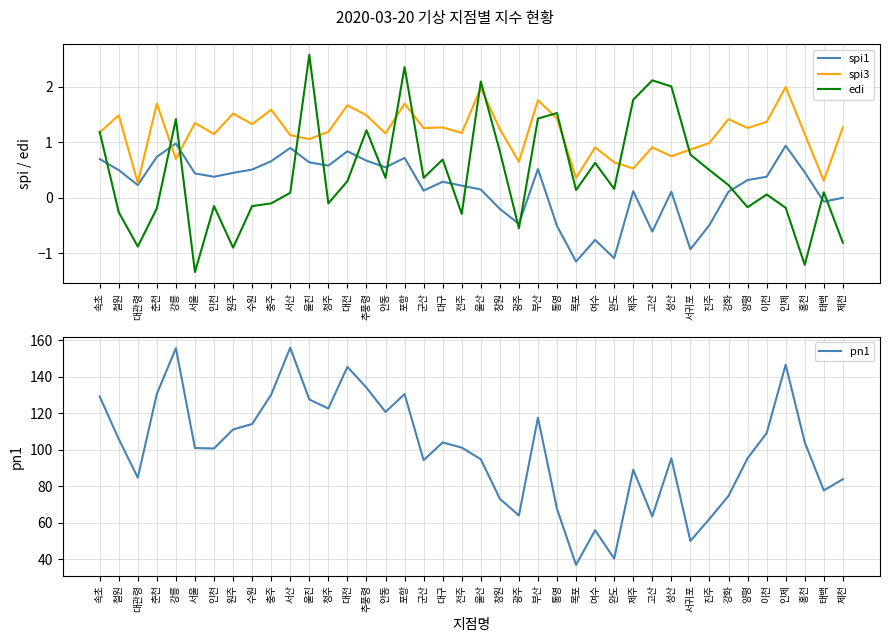

Reading right to left, list all the values displayed in this chart.

spi1: 제천=0.0	태백=-0.1	홍천=0.5	인제=0.9	이천=0.4	양평=0.3	강화=0.1	진주=-0.5	서귀포=-0.9	성산=0.1	고산=-0.6	제주=0.1	완도=-1.1	여수=-0.8	목포=-1.1	통영=-0.5	부산=0.5	광주=-0.5	창원=-0.2	울산=0.1	전주=0.2	대구=0.3	군산=0.1	포항=0.7	안동=0.6	추풍령=0.7	대전=0.8	청주=0.6	울진=0.6	서산=0.9	충주=0.7	수원=0.5	원주=0.5	인천=0.4	서울=0.4	강릉=1.0	춘천=0.7	대관령=0.2	철원=0.5	속초=0.7
spi3: 제천=1.3	태백=0.3	홍천=1.1	인제=2.0	이천=1.4	양평=1.3	강화=1.4	진주=1.0	서귀포=0.9	성산=0.8	고산=0.9	제주=0.5	완도=0.6	여수=0.9	목포=0.4	통영=1.4	부산=1.8	광주=0.7	창원=1.2	울산=2.0	전주=1.2	대구=1.3	군산=1.3	포항=1.7	안동=1.2	추풍령=1.5	대전=1.7	청주=1.2	울진=1.1	서산=1.1	충주=1.6	수원=1.3	원주=1.5	인천=1.1	서울=1.4	강릉=0.7	춘천=1.7	대관령=0.3	철원=1.5	속초=1.2
edi: 제천=-0.8	태백=0.1	홍천=-1.2	인제=-0.2	이천=0.1	양평=-0.2	강화=0.2	진주=0.5	서귀포=0.8	성산=2.0	고산=2.1	제주=1.8	완도=0.2	여수=0.6	목포=0.1	통영=1.5	부산=1.4	광주=-0.6	창원=0.8	울산=2.1	전주=-0.3	대구=0.7	군산=0.4	포항=2.4	안동=0.4	추풍령=1.2	대전=0.3	청주=-0.1	울진=2.6	서산=0.1	충주=-0.1	수원=-0.1	원주=-0.9	인천=-0.1	서울=-1.3	강릉=1.4	춘천=-0.2	대관령=-0.9	철원=-0.3	속초=1.2
pn1: 제천=83.8	태백=77.7	홍천=104.1	인제=146.6	이천=109.1	양평=95.3	강화=74.7	진주=62.1	서귀포=50.0	성산=95.3	고산=63.5	제주=89.1	완도=40.3	여수=55.9	목포=36.9	통영=67.6	부산=117.6	광주=64.0	창원=73.1	울산=94.8	전주=101.2	대구=104.0	군산=94.3	포항=130.5	안동=120.7	추풍령=134.1	대전=145.4	청주=122.6	울진=127.6	서산=156.0	충주=130.2	수원=114.1	원주=111.1	인천=100.7	서울=100.9	강릉=155.7	춘천=130.6	대관령=84.7	철원=105.9	속초=129.2